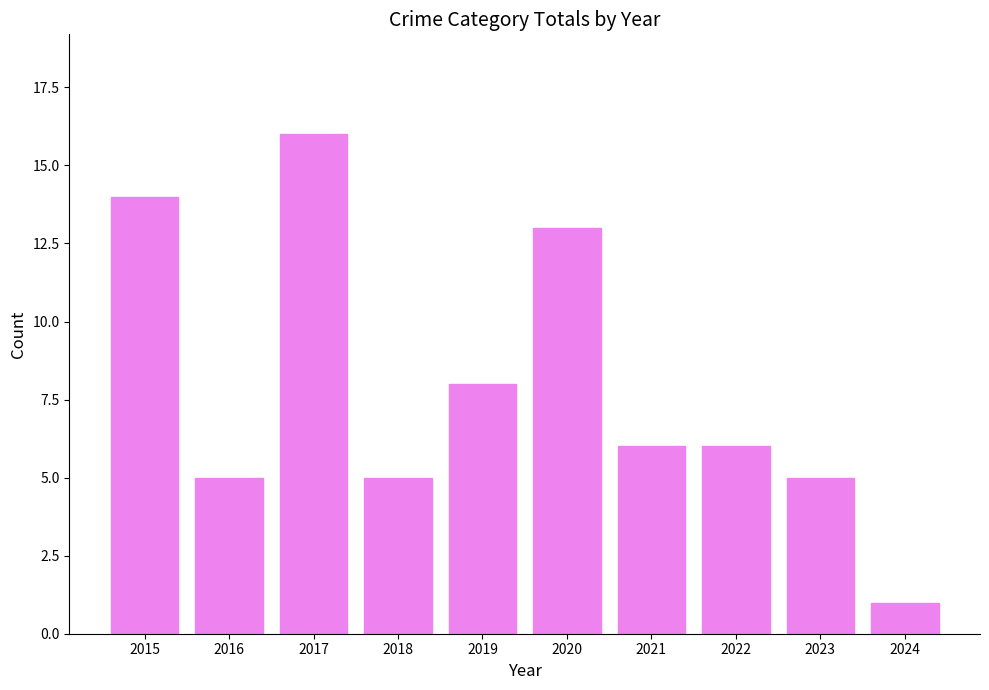

What value does the data have at 2021?

6